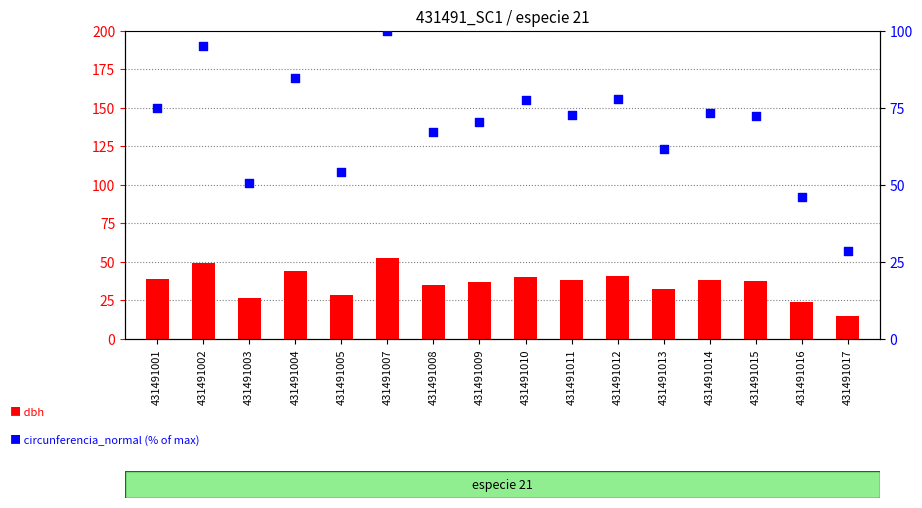

Is the value of dbh at 431491009 greater than the value of circunferencia_normal at 431491004?

No